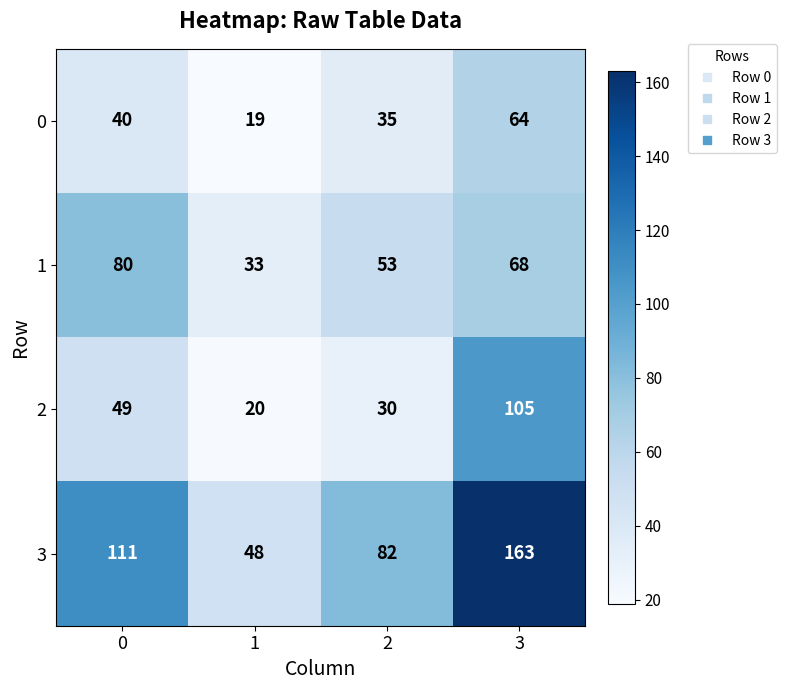

How many data points does each series have?

4